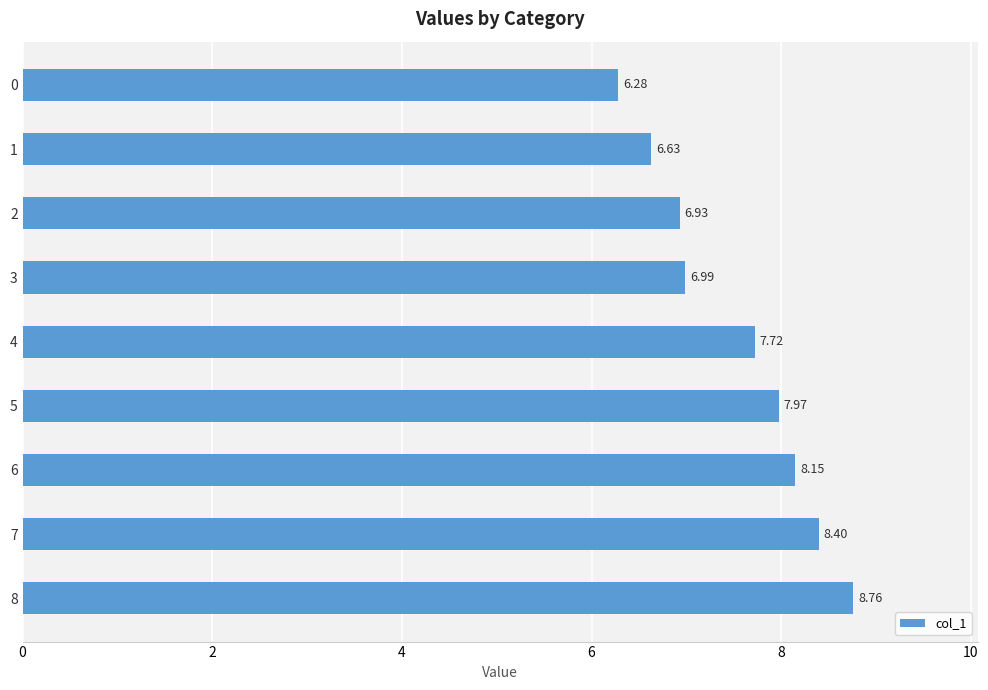

What is the change in value from 0 to 5?

+1.7